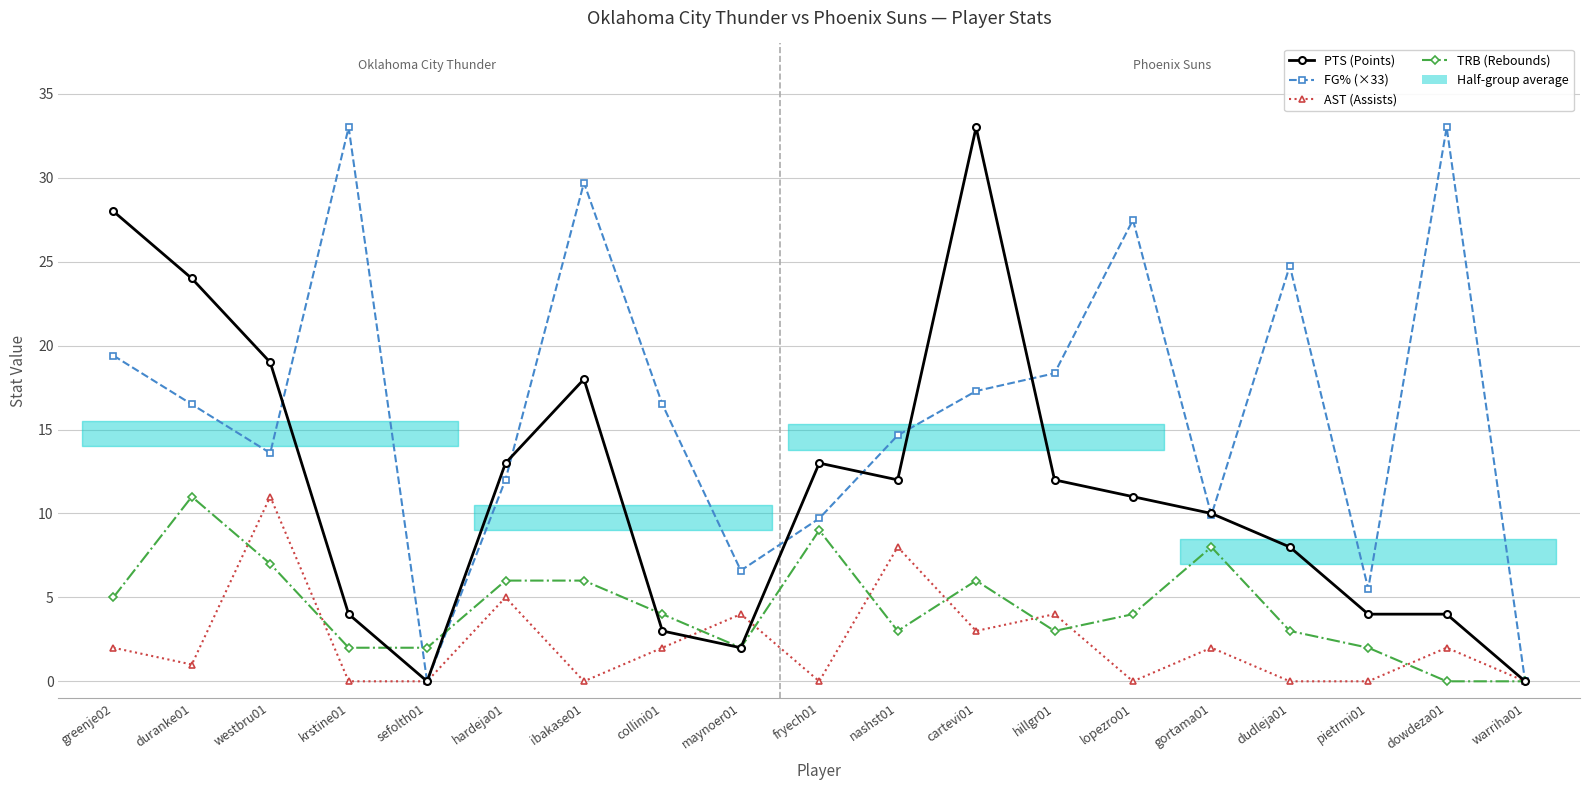

How many interior local valleys does the PTS (Points) series have?

3